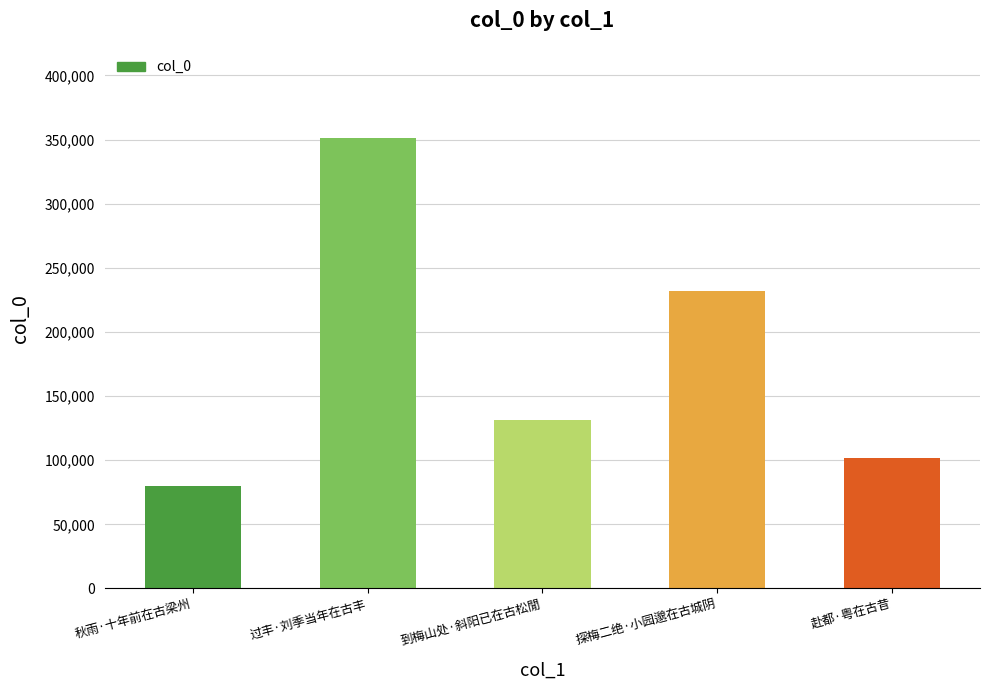

Rank the categories by value from highest to lowest.

过丰·刘季当年在古丰, 探梅二绝·小园邈在古城阴, 到梅山处·斜阳已在古松閒, 赴都·粤在古昔, 秋雨·十年前在古梁州